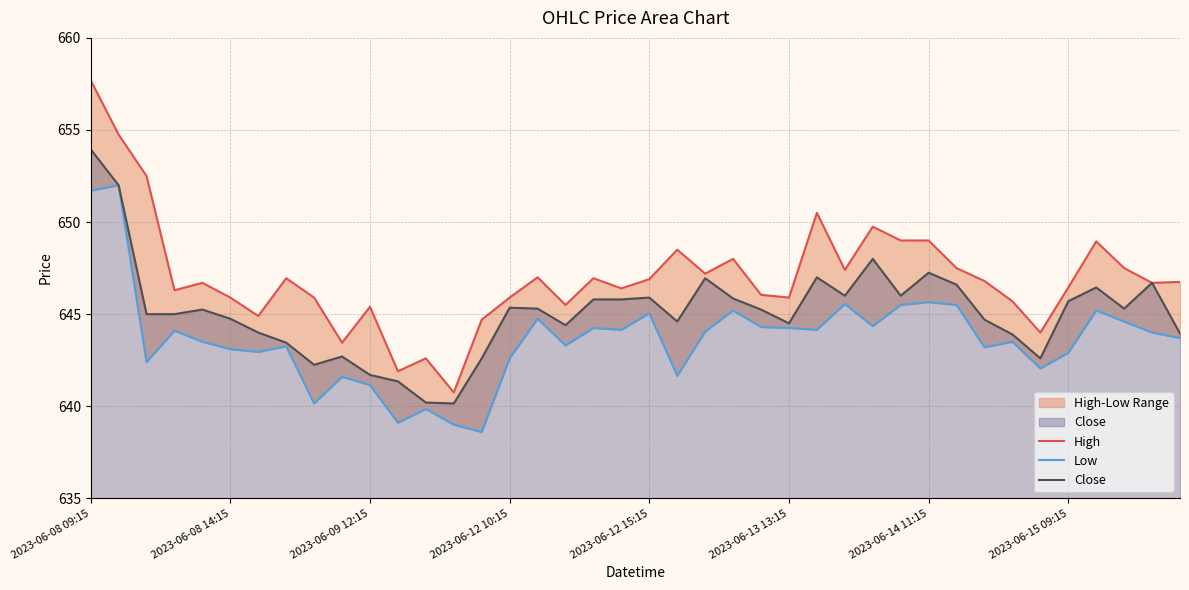

True or false: Close and Low intersect in this chart.

False